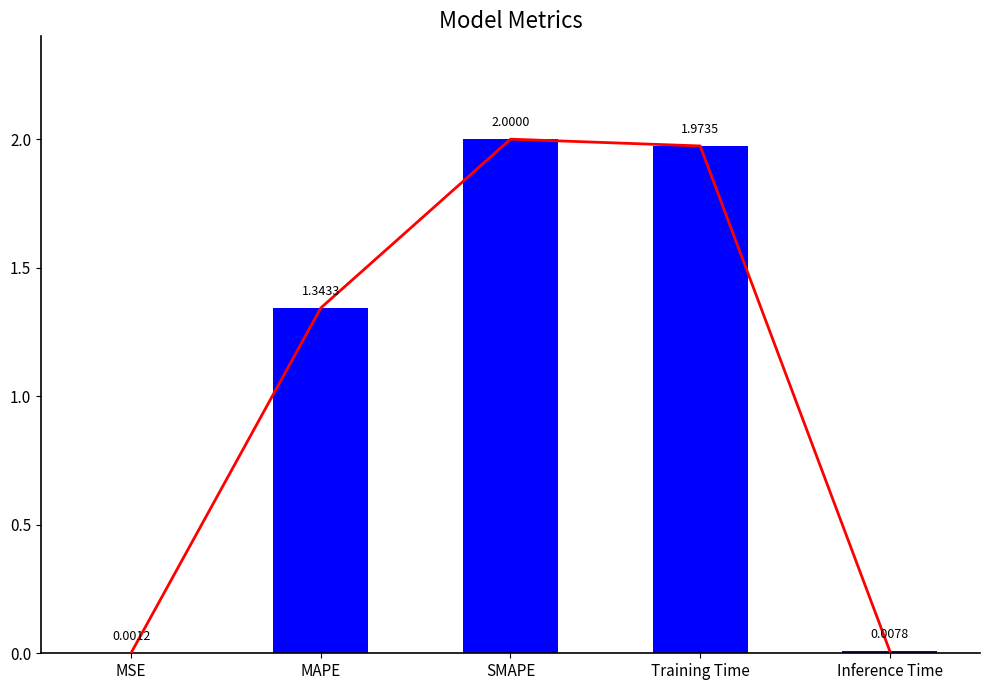

At which category does the chart reach its peak across all series?

SMAPE